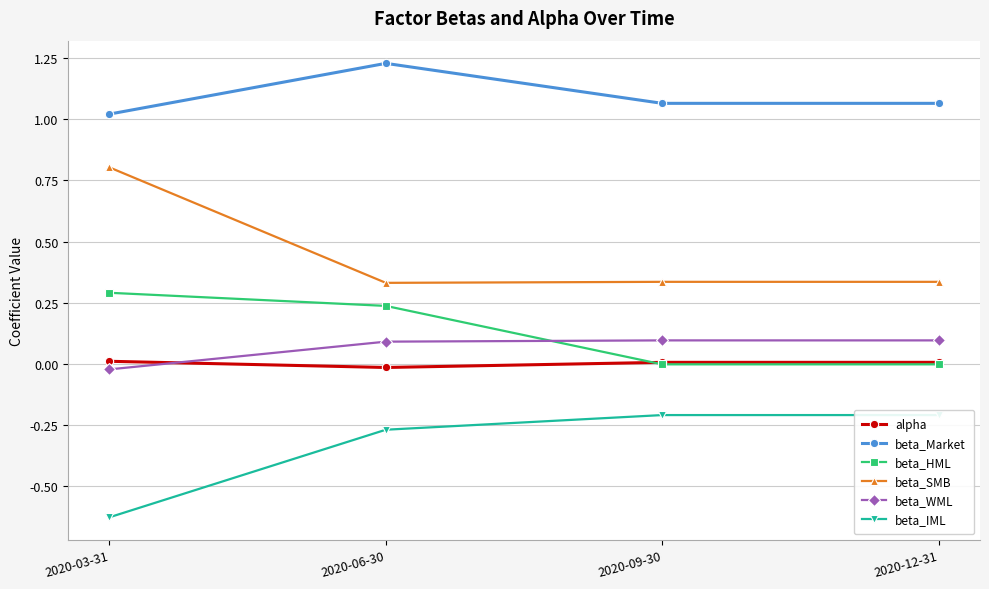

What are all the series names shown in the legend?

alpha, beta_Market, beta_HML, beta_SMB, beta_WML, beta_IML